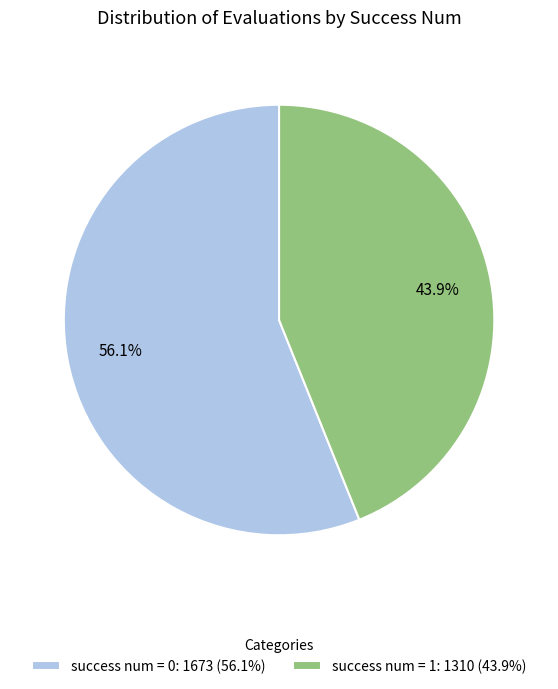

Between success num = 0: 1673 (56.1%) and success num = 1: 1310 (43.9%), which is larger?

success num = 0: 1673 (56.1%)